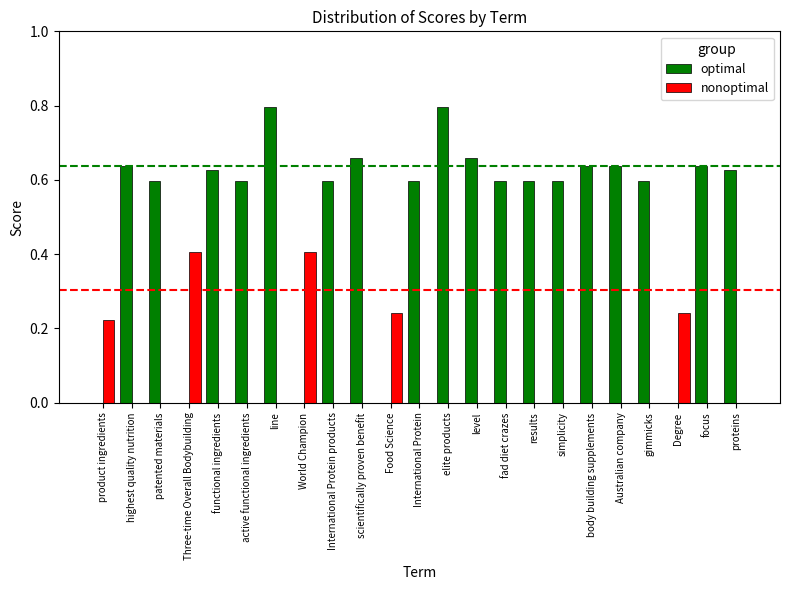

How many groups of bars are there?

23